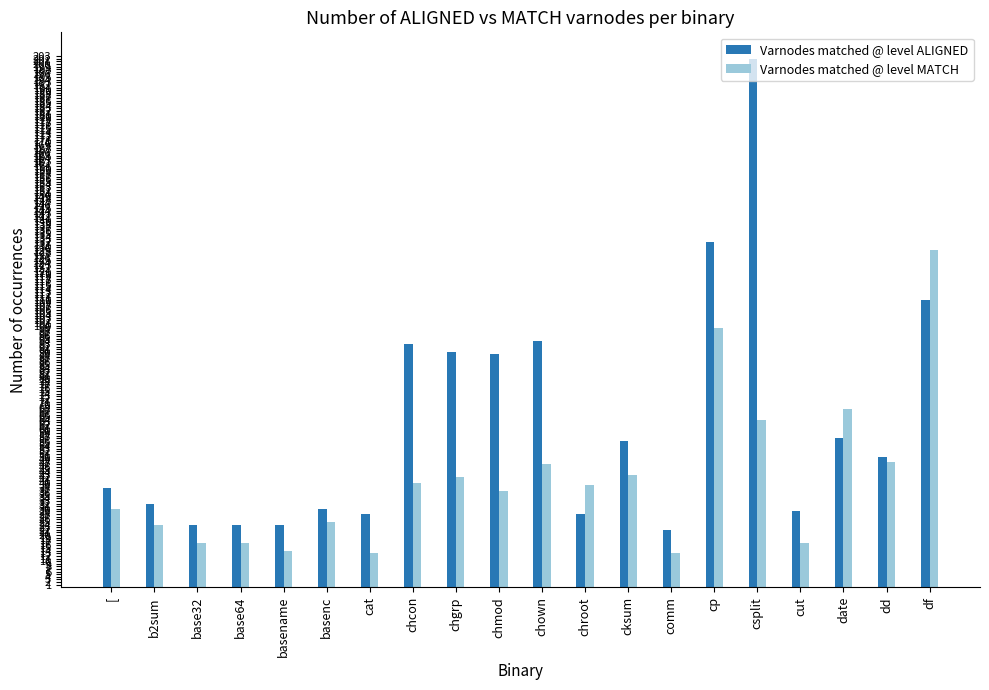

At csplit, list the series in order from largest to smallest.

Varnodes matched @ level ALIGNED, Varnodes matched @ level MATCH